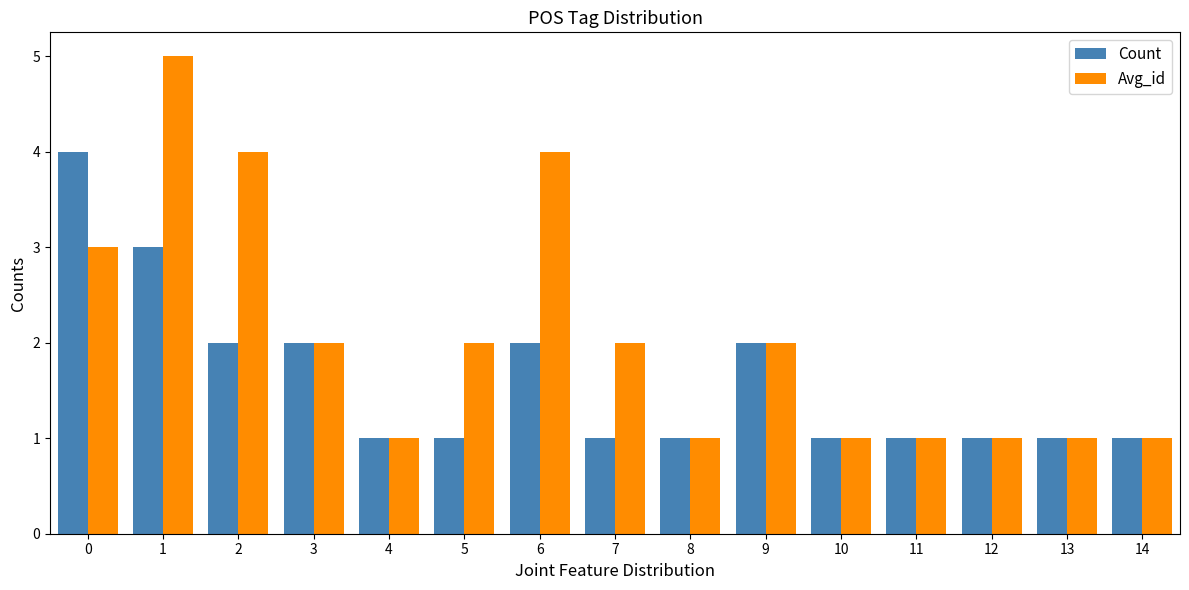

How many groups of bars are there?

15